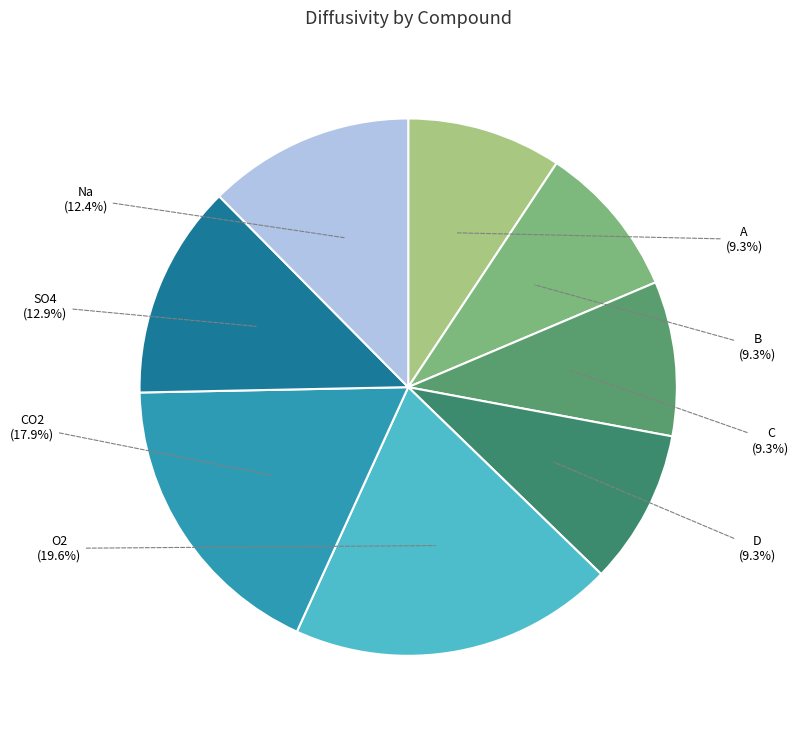

Is the sum of O2 and C greater than half?

No